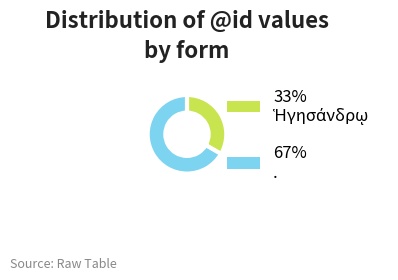

Is there a majority slice in this chart?

Yes